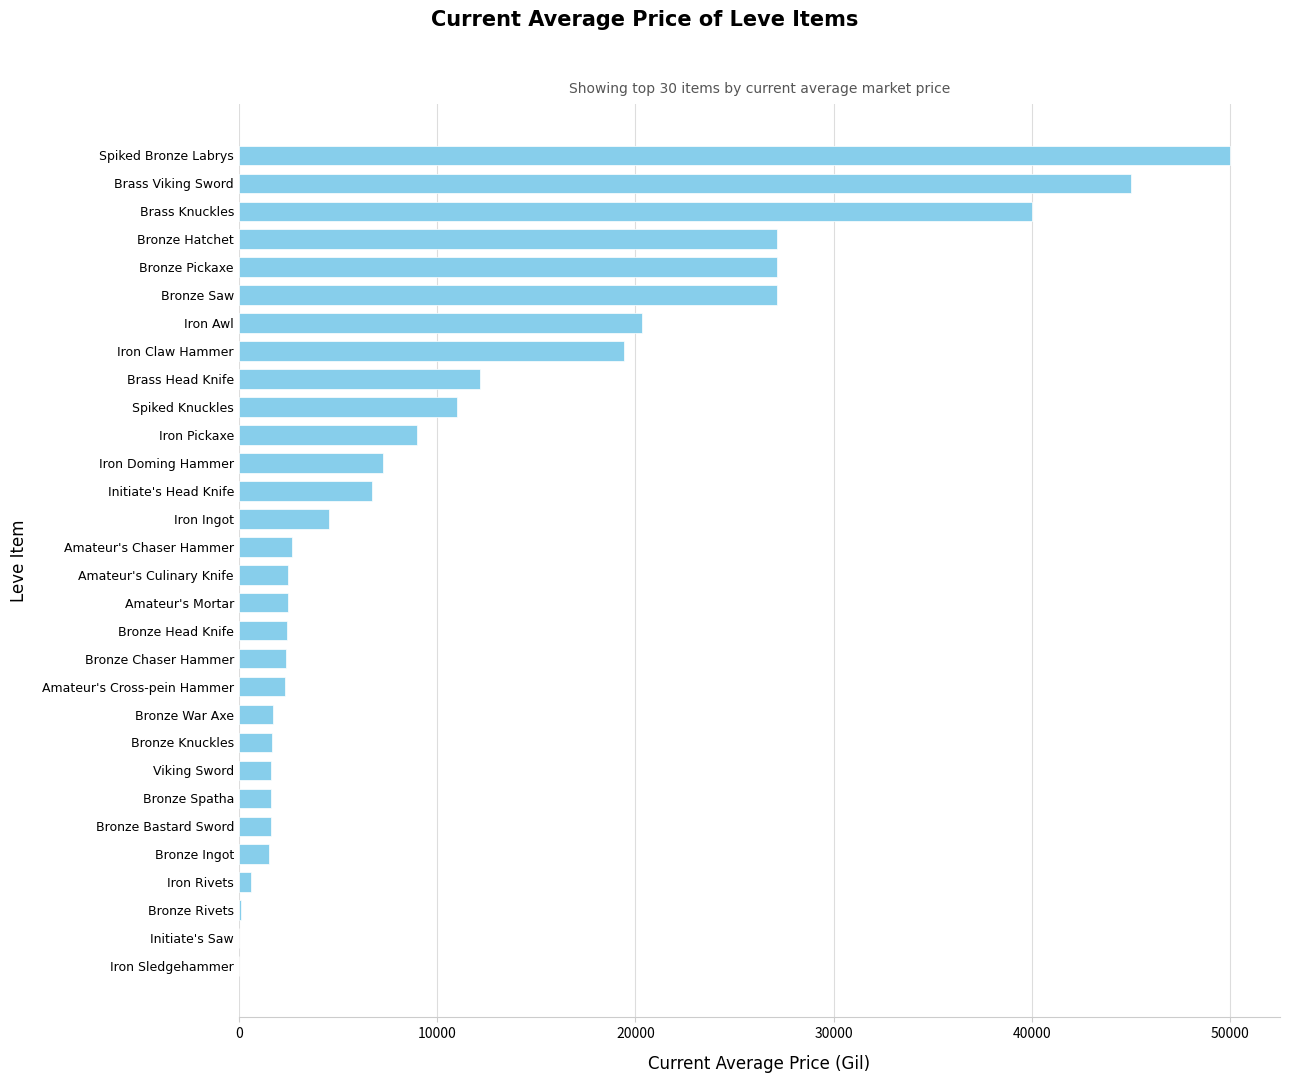

Which has a higher value, Viking Sword or Spiked Knuckles?

Spiked Knuckles